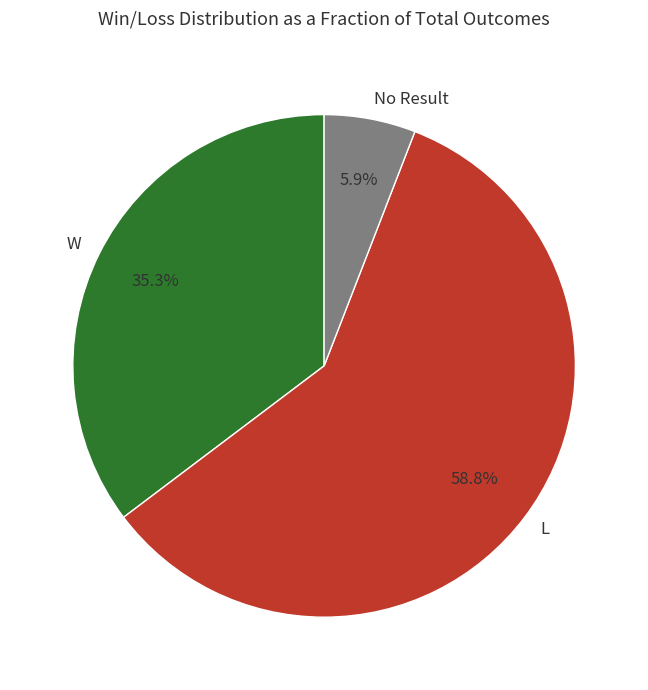

What percentage is NOT represented by W?

64.7%